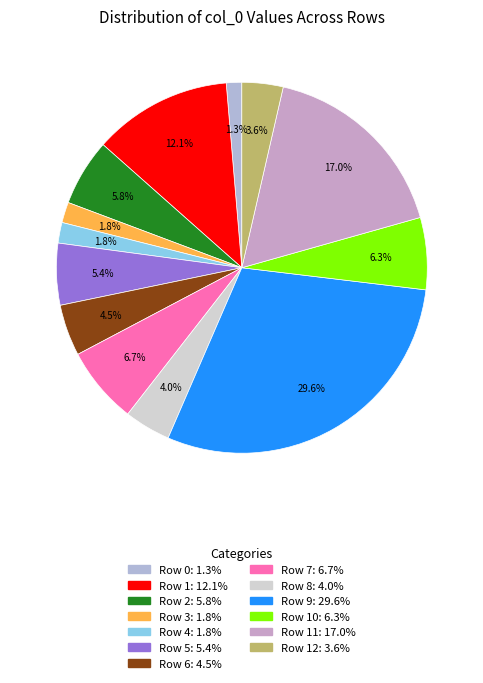

Count the number of slices in the pie.

13